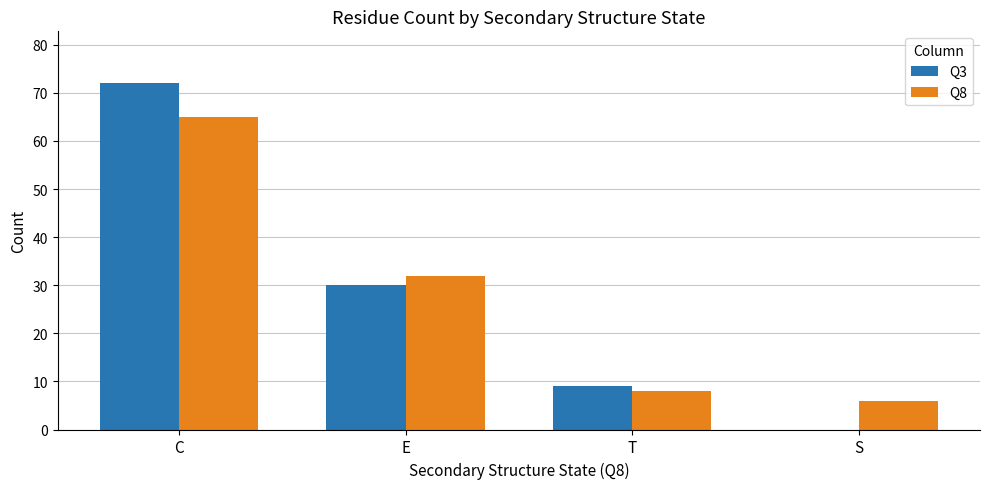

What value does the Q8 series have at S, to the nearest 10?

10